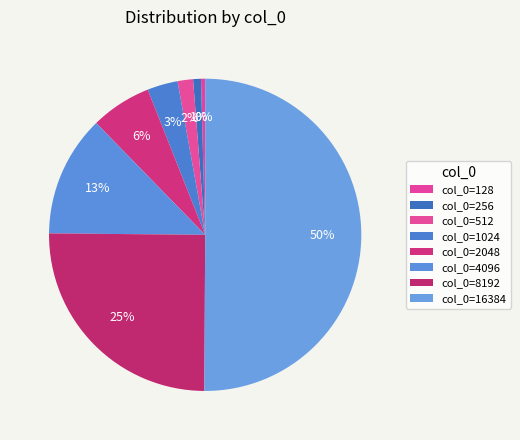

Count the number of slices in the pie.

8